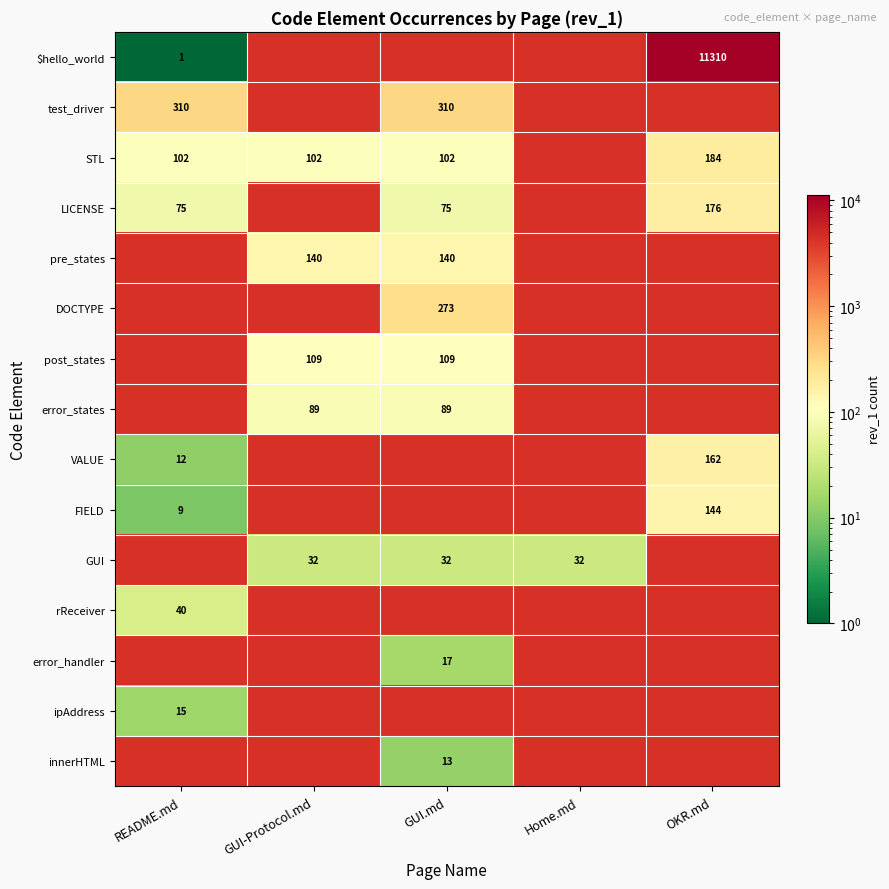

The error_states series shows 146 at GUI.md. True or false?

False